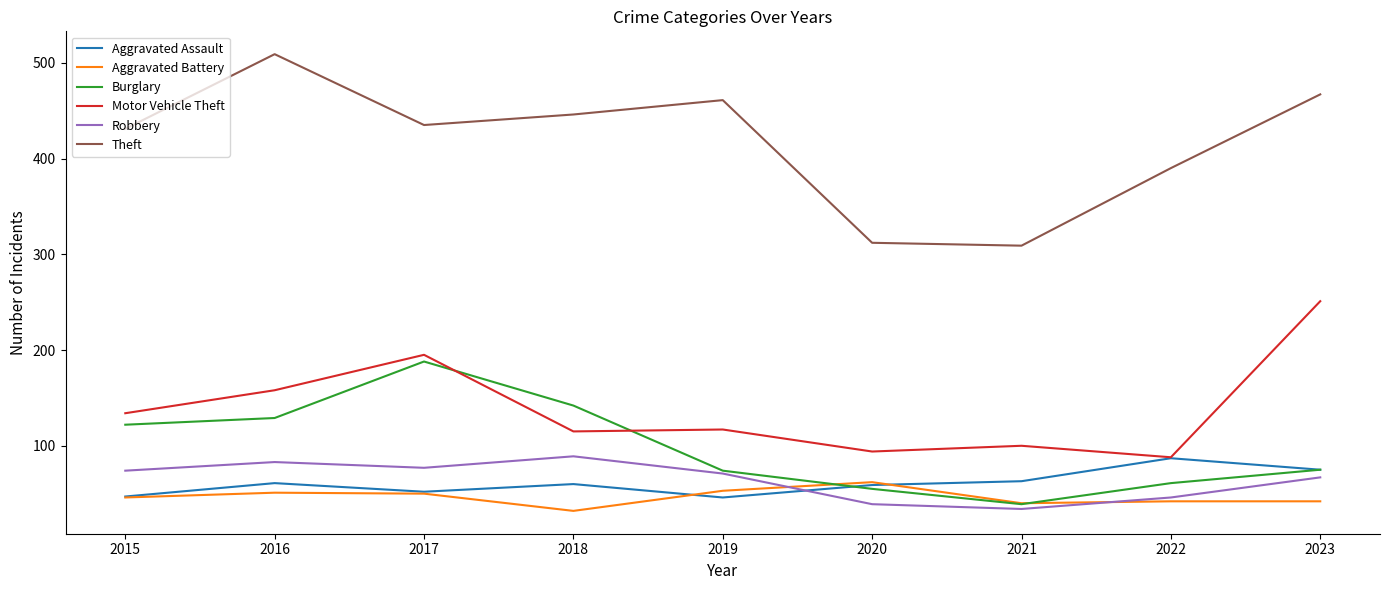

True or false: Burglary and Motor Vehicle Theft cross at least once.

True